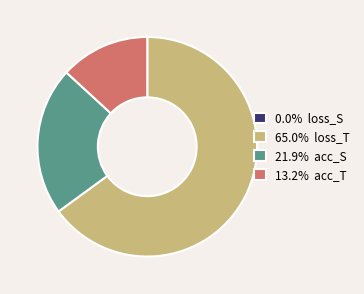

Do 21.9% acc_S and 65.0% loss_T together represent more than half of the pie?

Yes